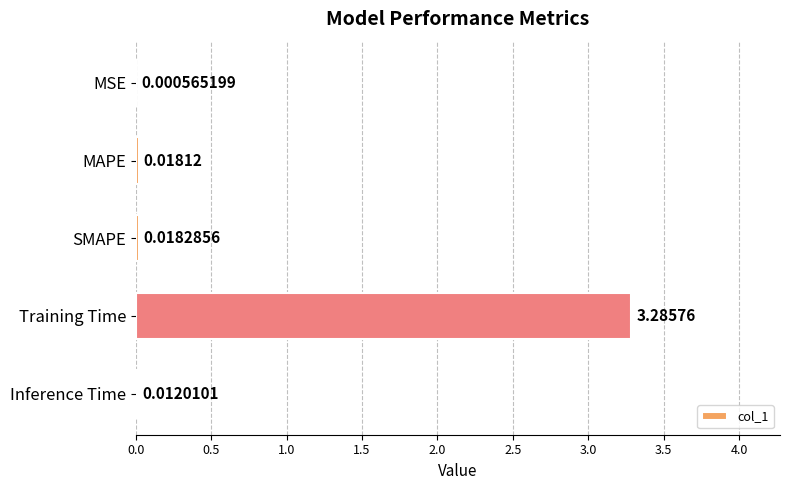

Which category has the highest value across all series?

Training Time